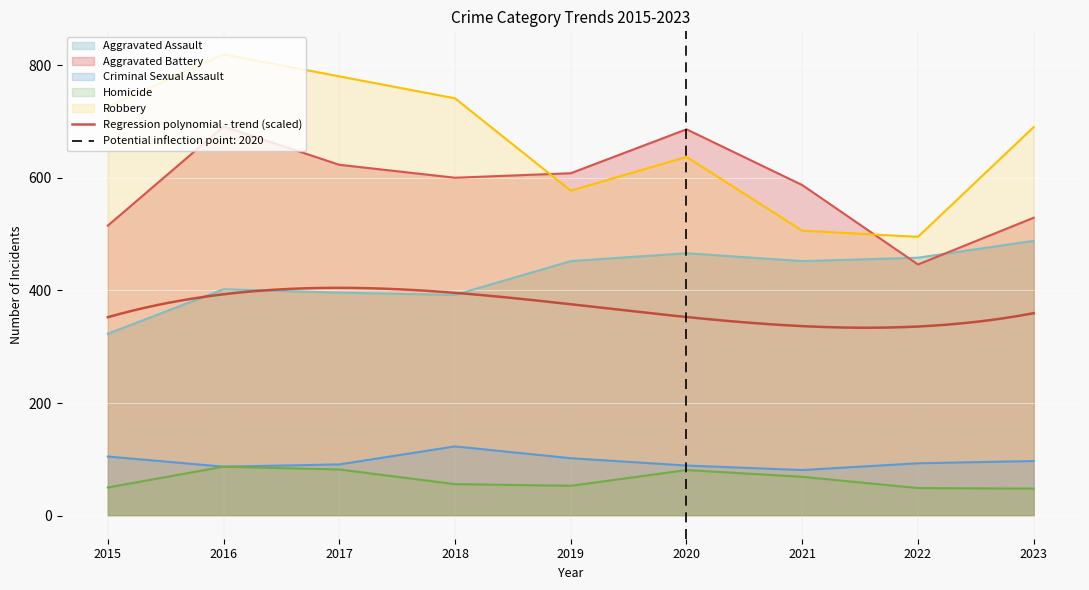

What is the value of the Aggravated Assault point at the 6th from the left?

466